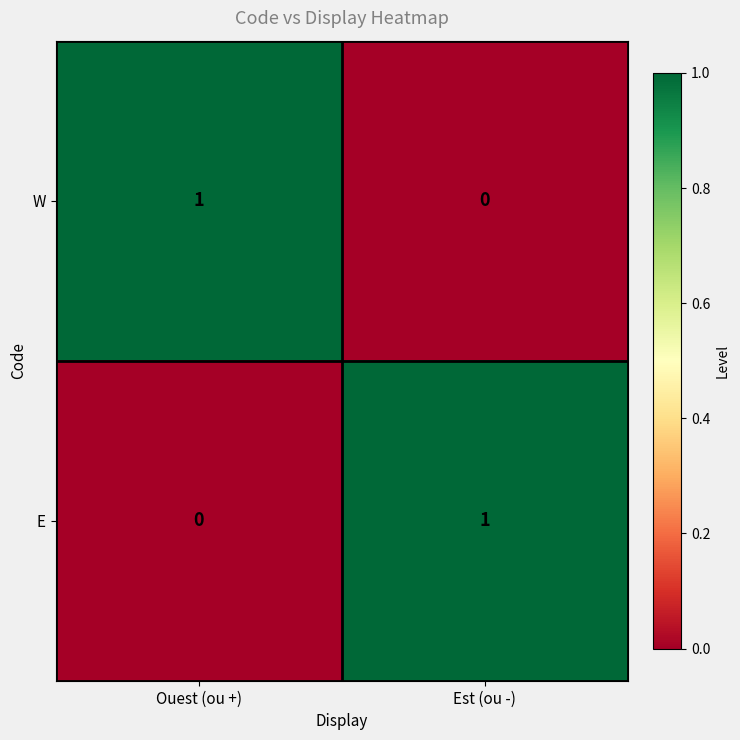

At which label is E closest to 0?

Ouest (ou +)